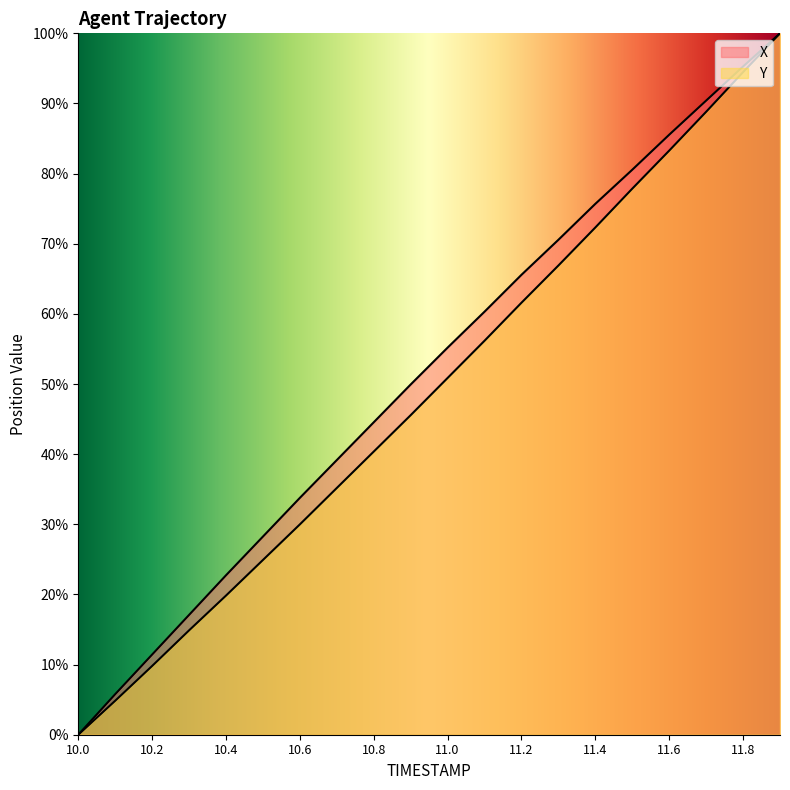

What is the average value of the X series?

51.6